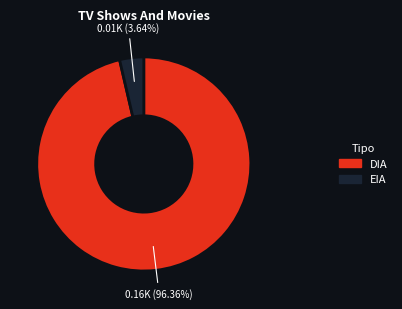

Count the number of slices in the pie.

2